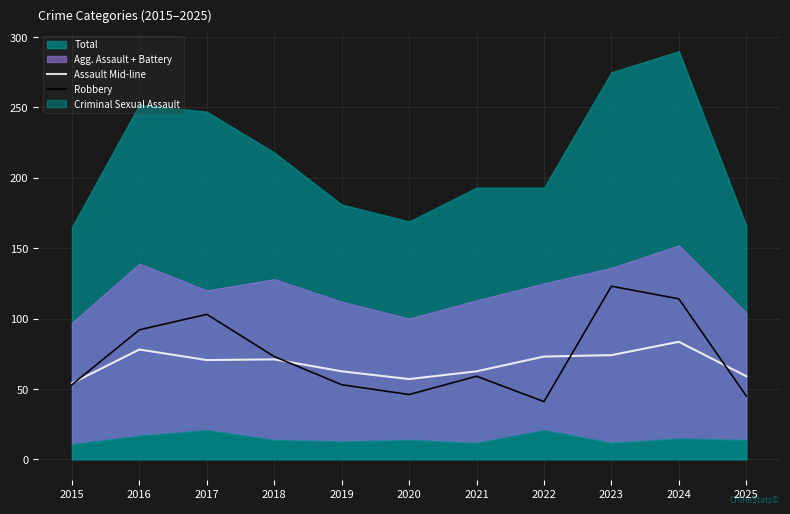

What is the approximate value of Robbery at 2022?

41.0